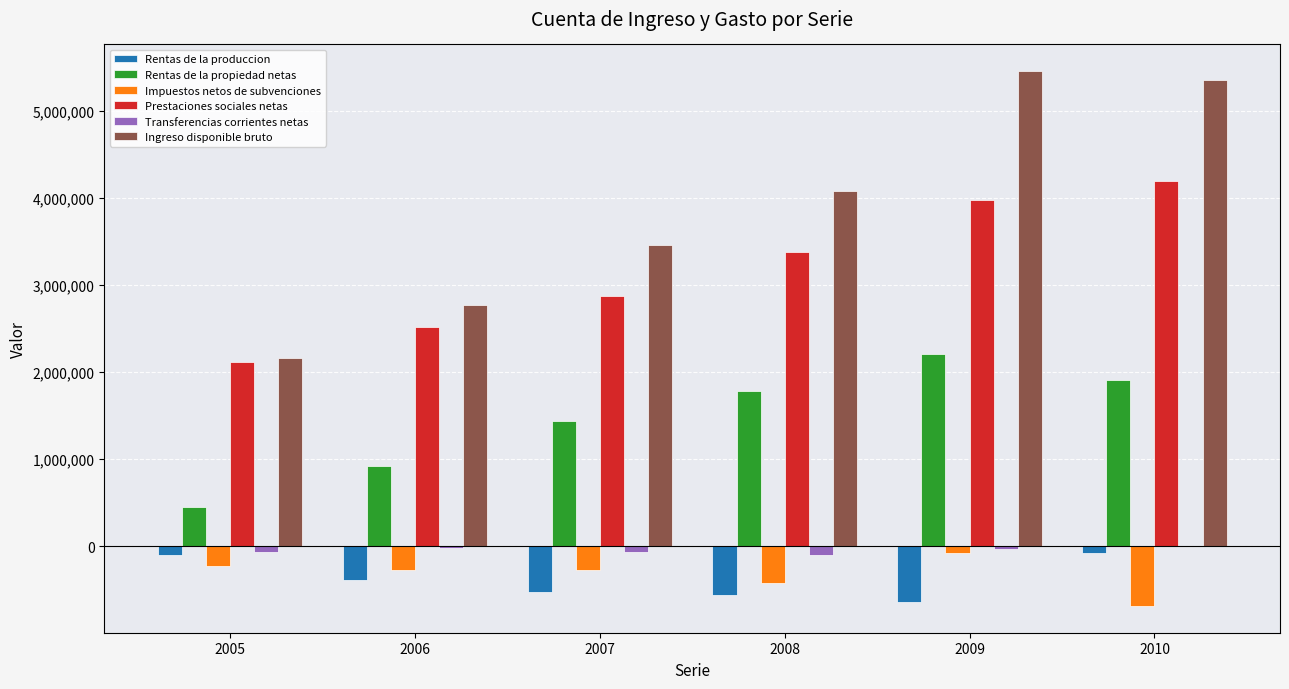

At which category does the chart reach its peak across all series?

2009